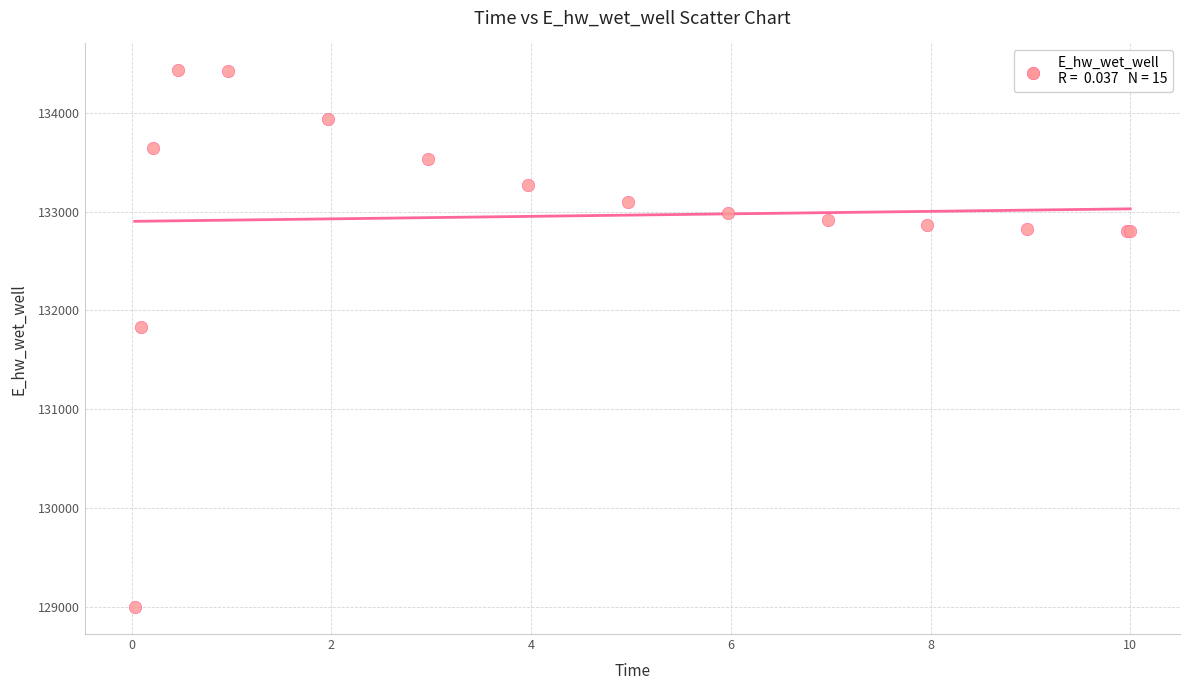

What Y value in the scatter plot is closest to 131713?

131830.8